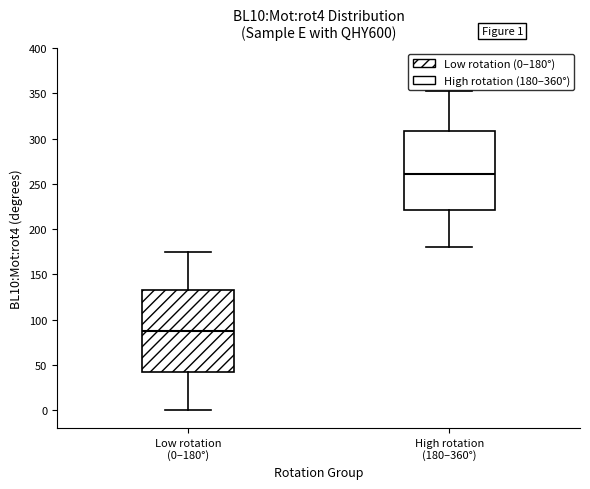

Reading left to right, read every box against the y-axis: the position of its median line, the range the box covers, and the ends of its whiskers. The values are not printed on the chart, so give them approximately, as read against the axis.

Low rotation (0–180°): median 85, box 40 to 135, whiskers 0 to 175
High rotation (180–360°): median 260, box 220 to 310, whiskers 180 to 350